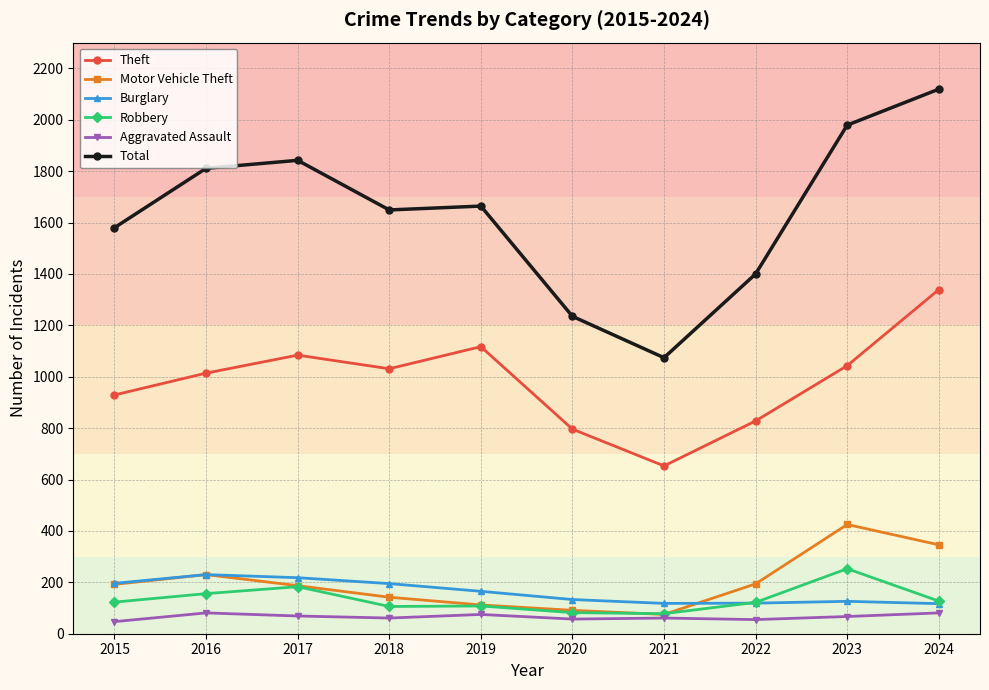

What is the value of the Motor Vehicle Theft point at the 1st from the left?

192